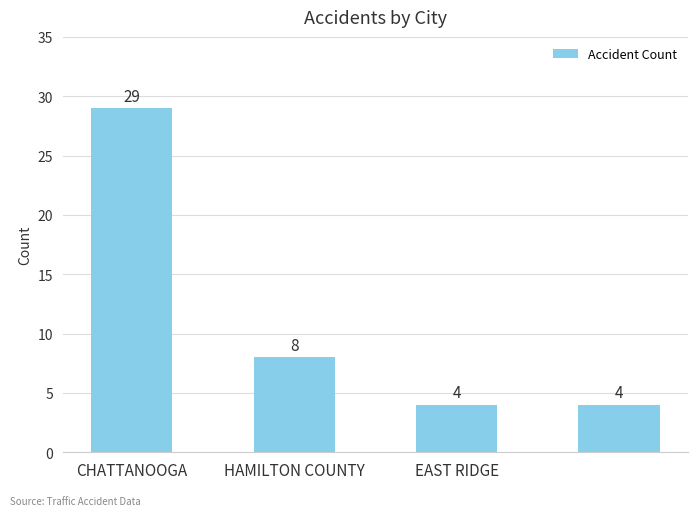

Count the values in the range 4 to 29.

4